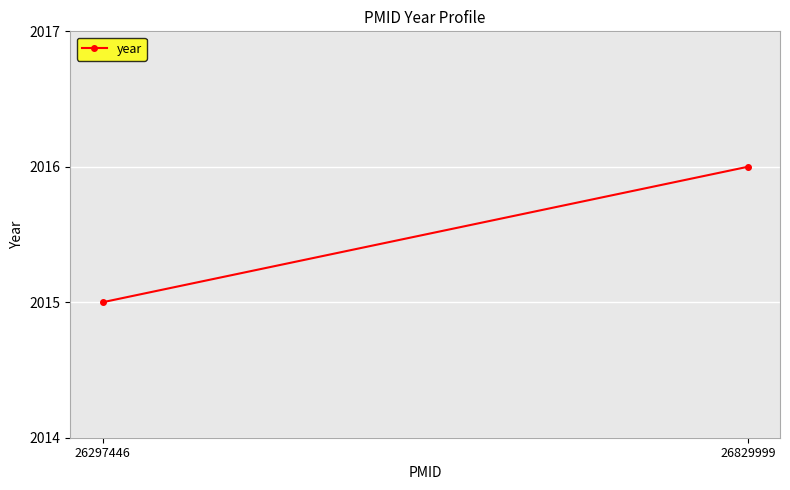

Reading right to left, list all the values displayed in this chart.

26829999=2016	26297446=2015